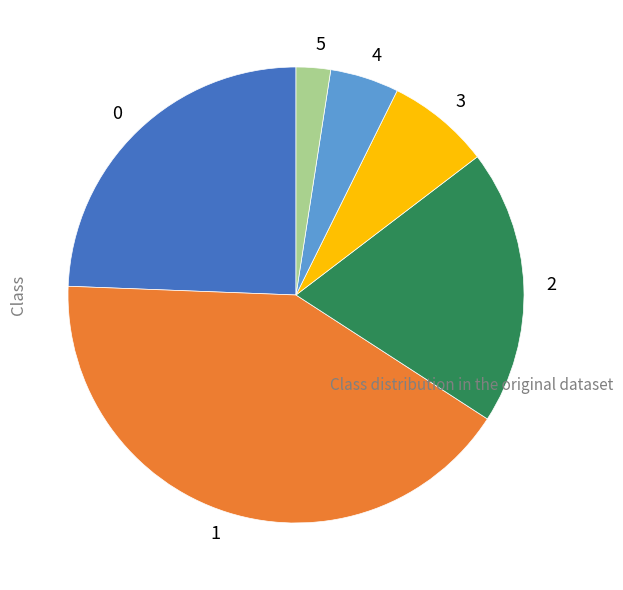

How many slices are in this pie chart?

6